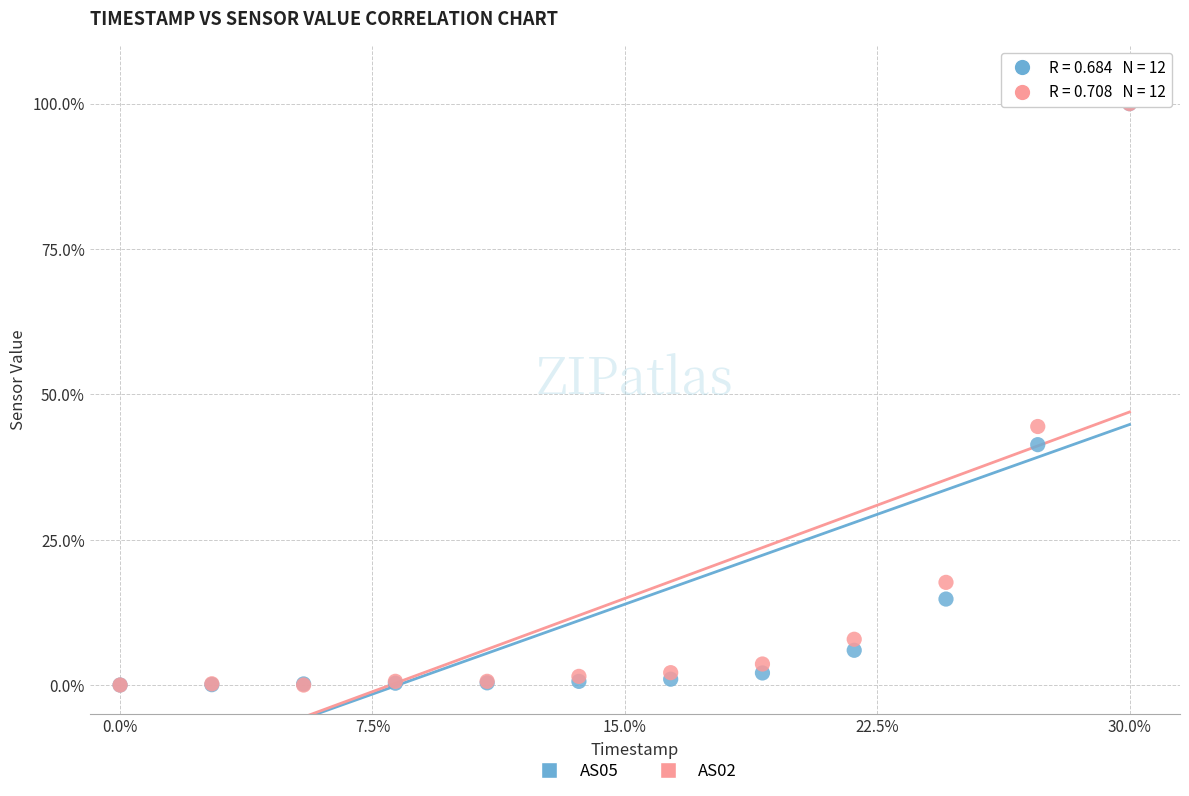

What are all the series names shown in the legend?

AS05, AS02